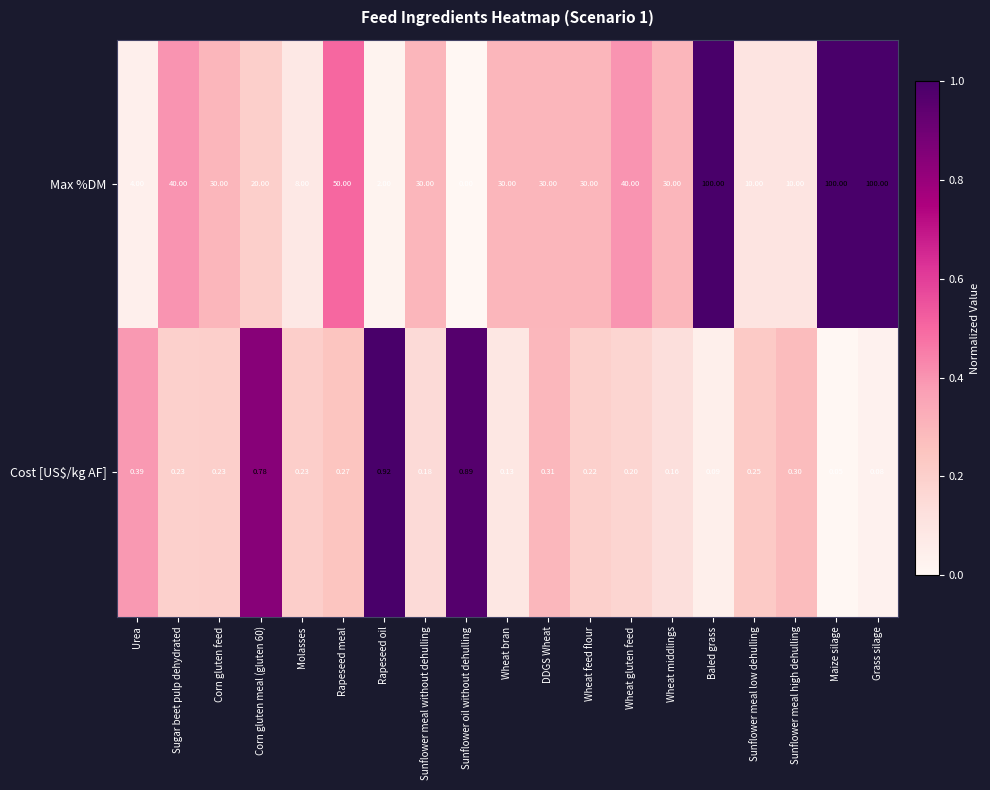

Between Corn gluten meal (gluten 60) and Rapeseed oil, which series saw the biggest shift?

Max %DM